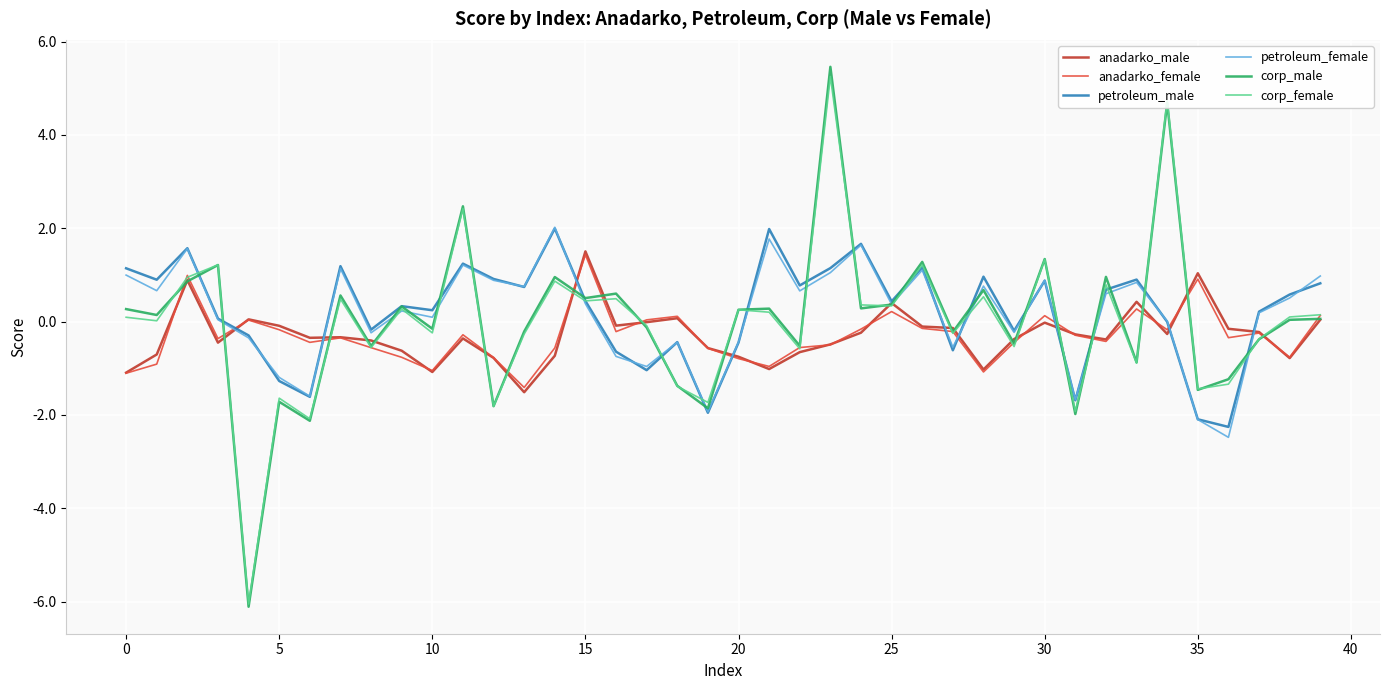

What is the minimum value shown in the chart?

-6.1